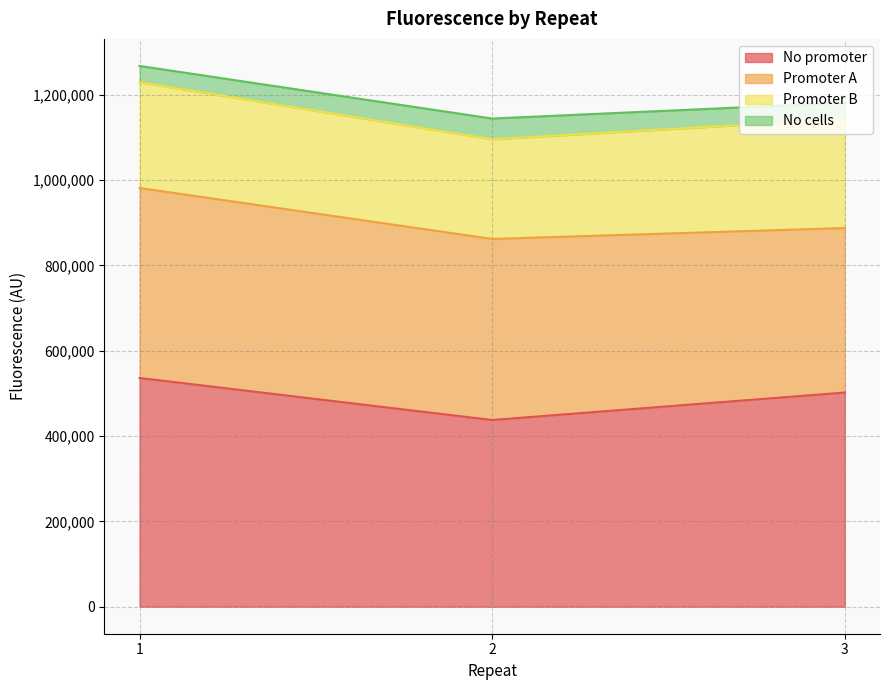

How many series are shown in this chart?

4